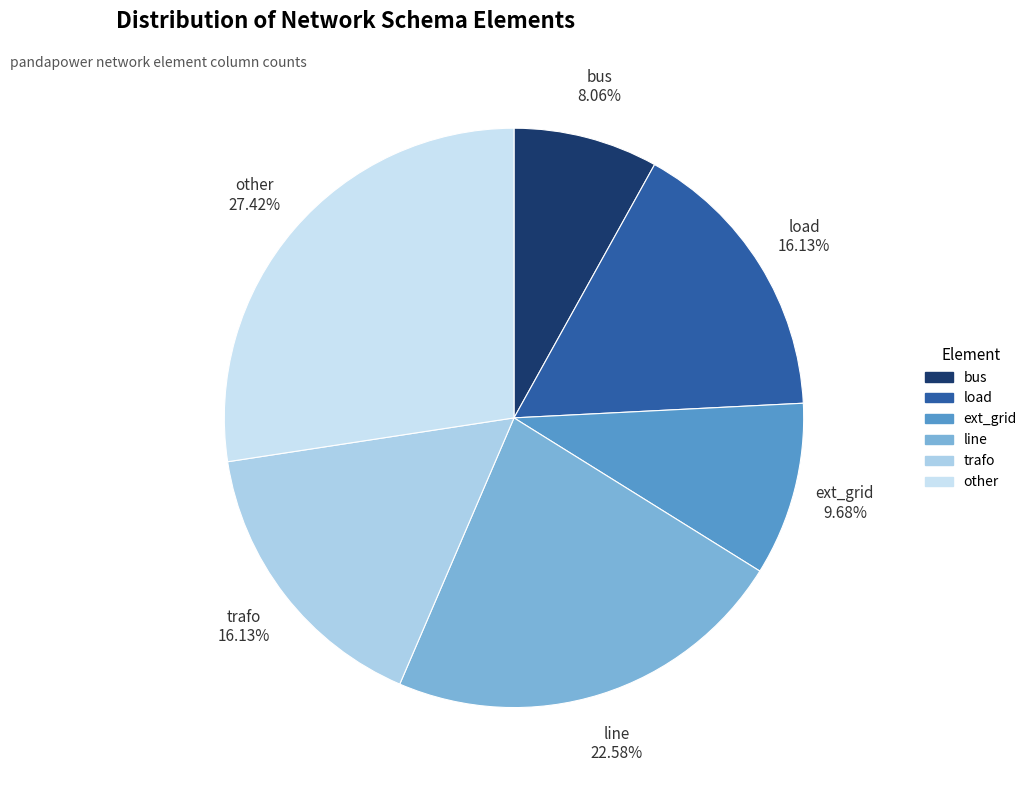

Which slice is the smallest?

bus